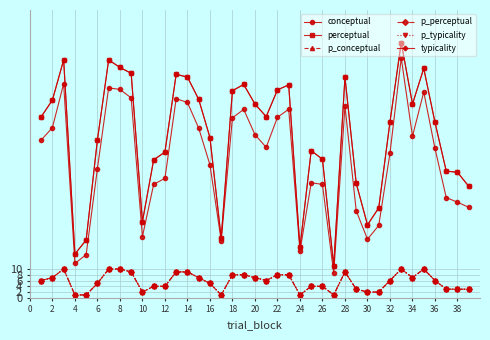

True or false: p_perceptual has more than 0 points higher than both neighbors.

True